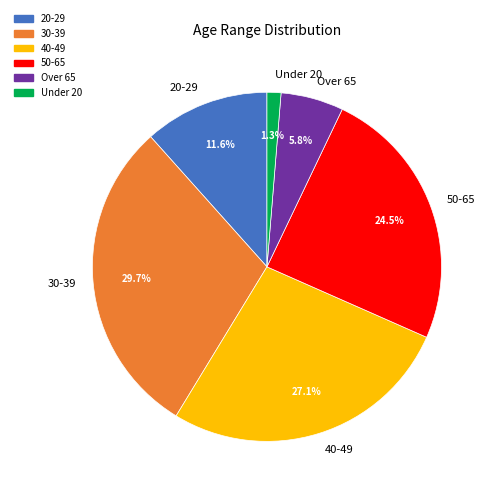

To the nearest percent, what percentage of the pie is 20-29?

12%